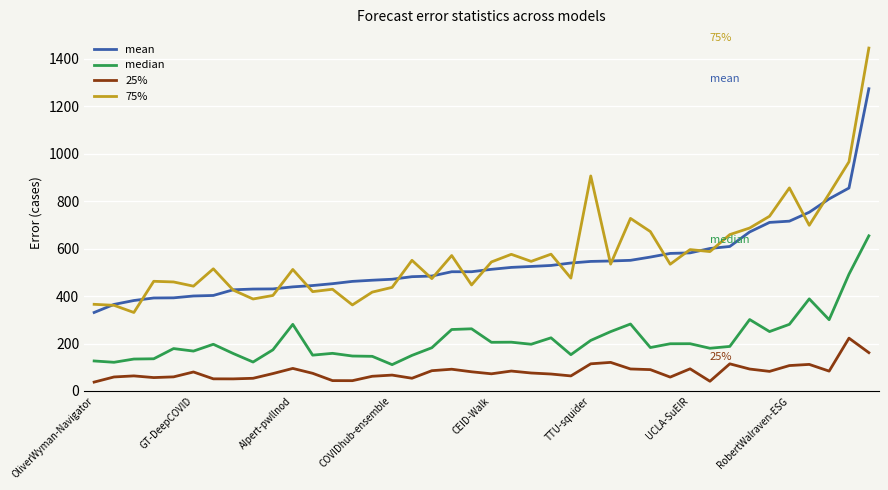

Which series has the widest spread of values?

75%